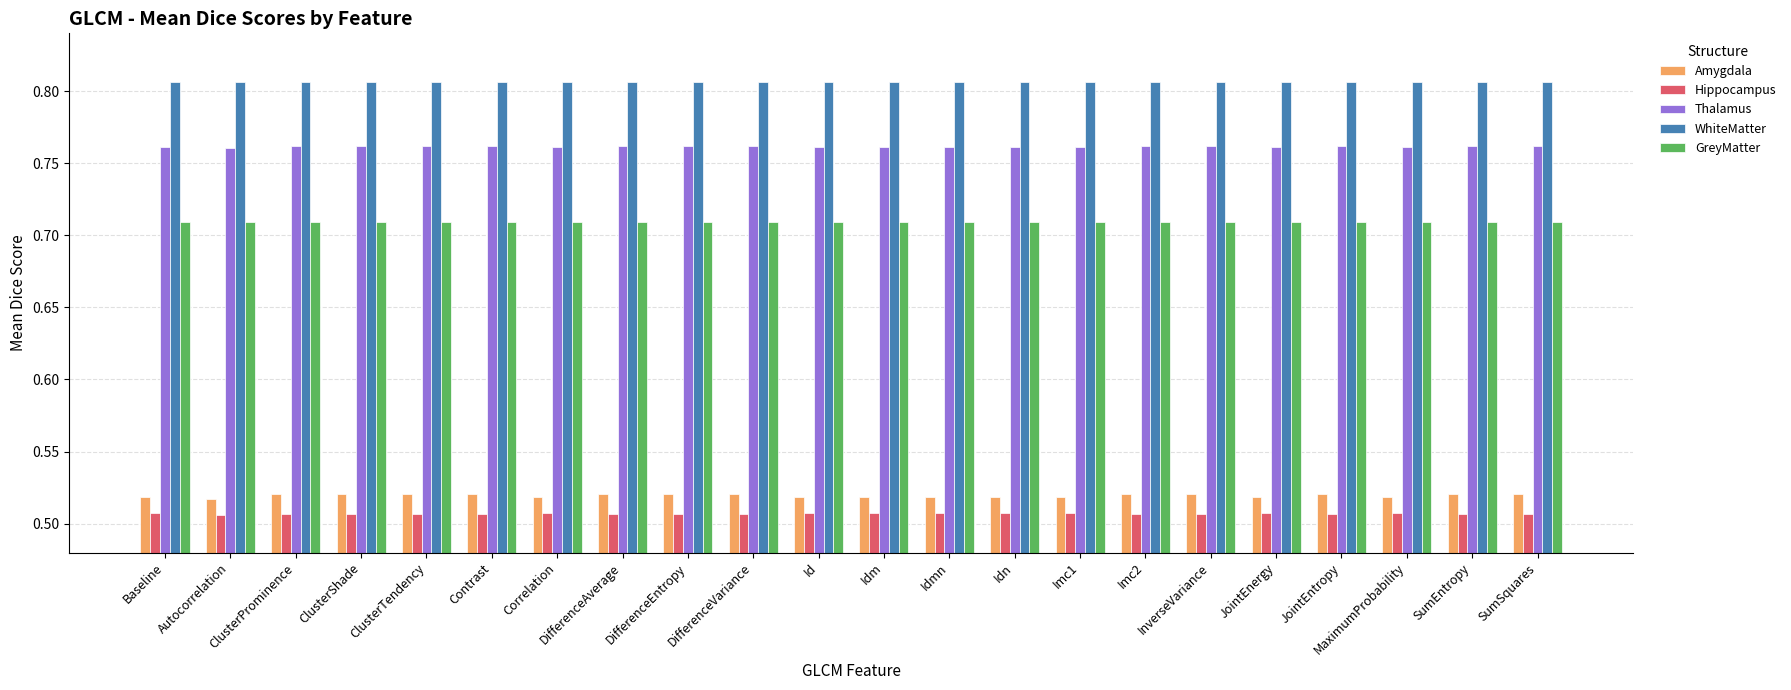

What position from the left is Idn?

14